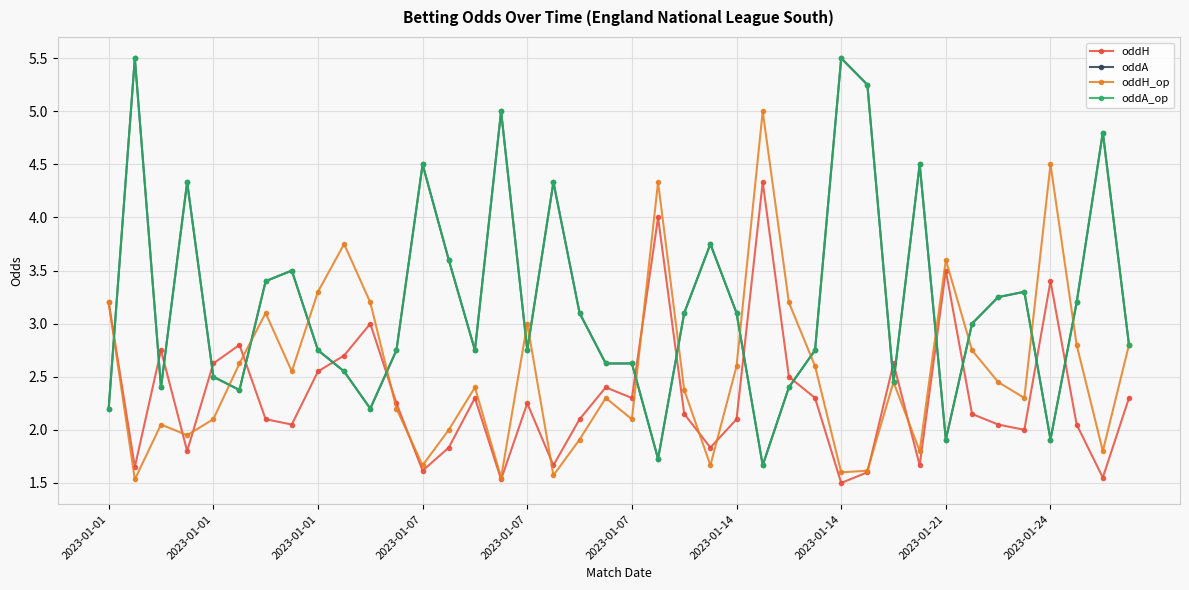

Does the chart have visible grid lines?

Yes